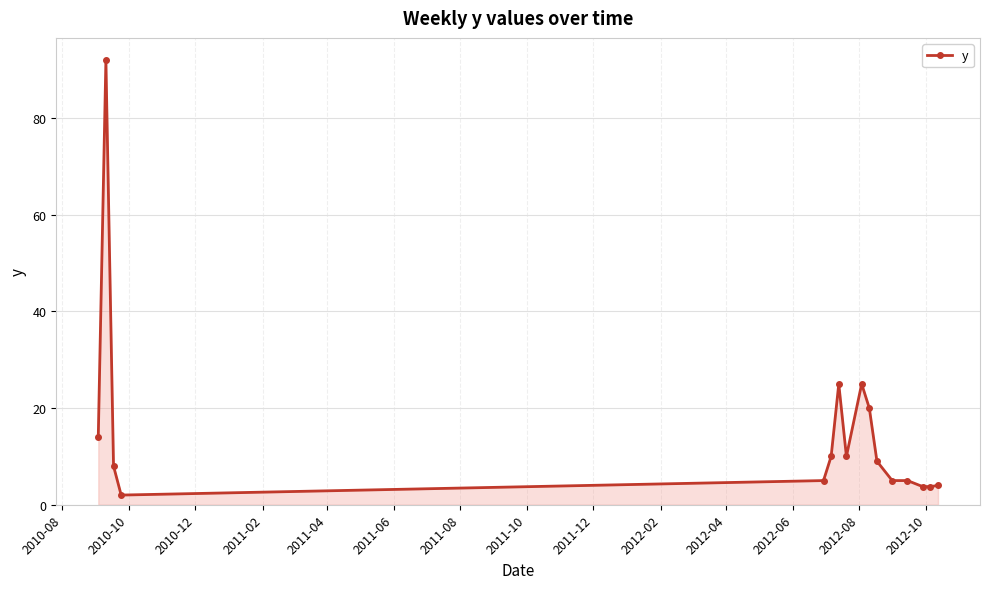

What is the maximum value shown in the chart?

92.0